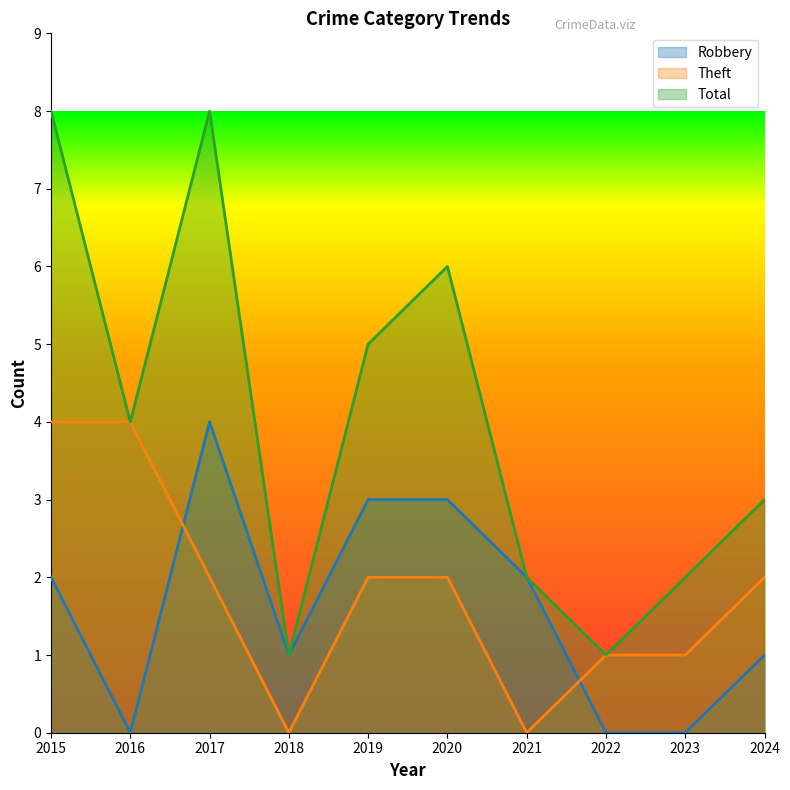

What is the difference between the maximum and second lowest values in the Theft series?

4